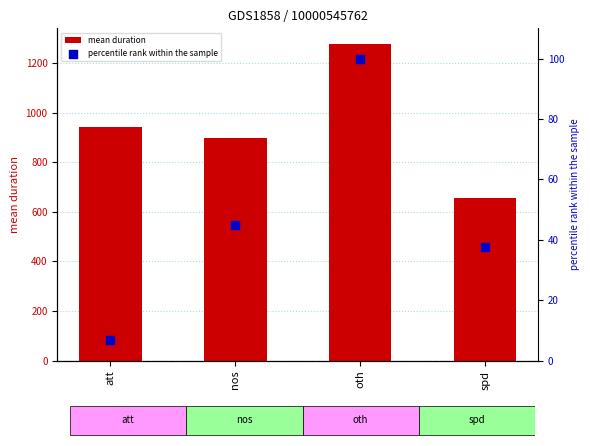

Which series has the largest Y range (max minus min)?

mean duration